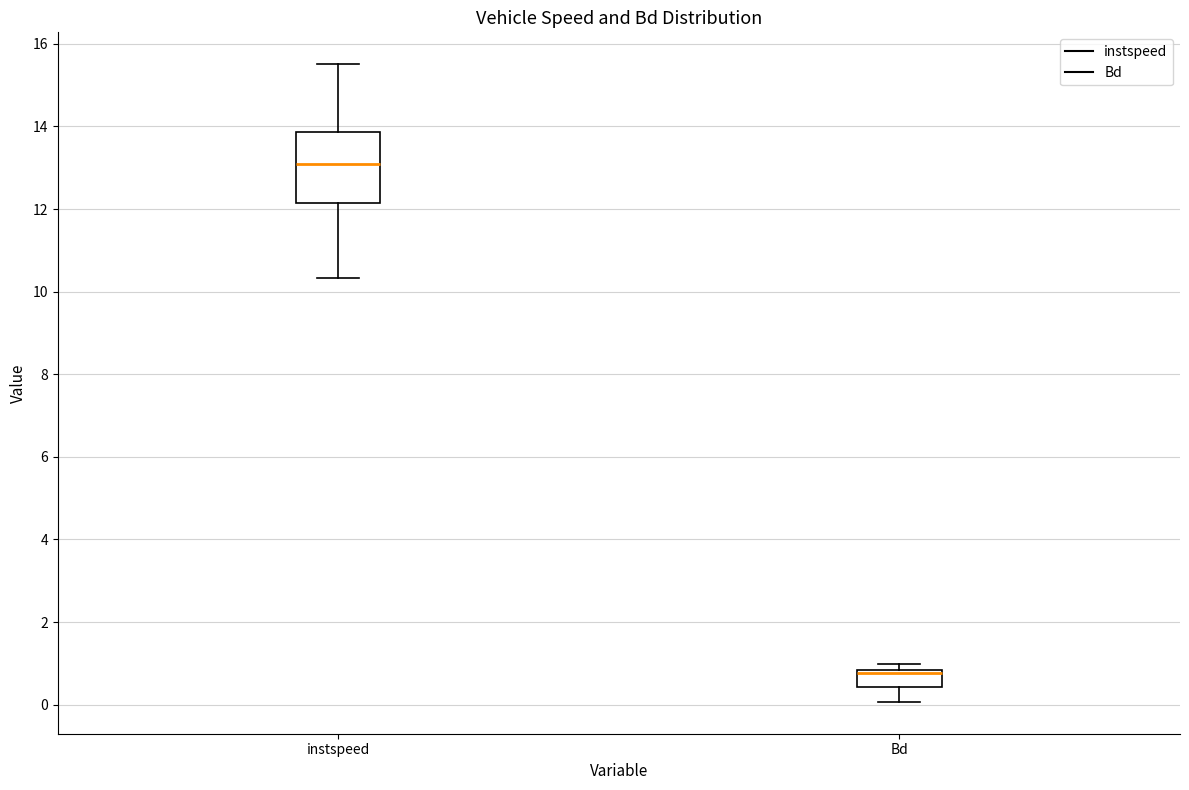

Which box has the highest median line?

instspeed